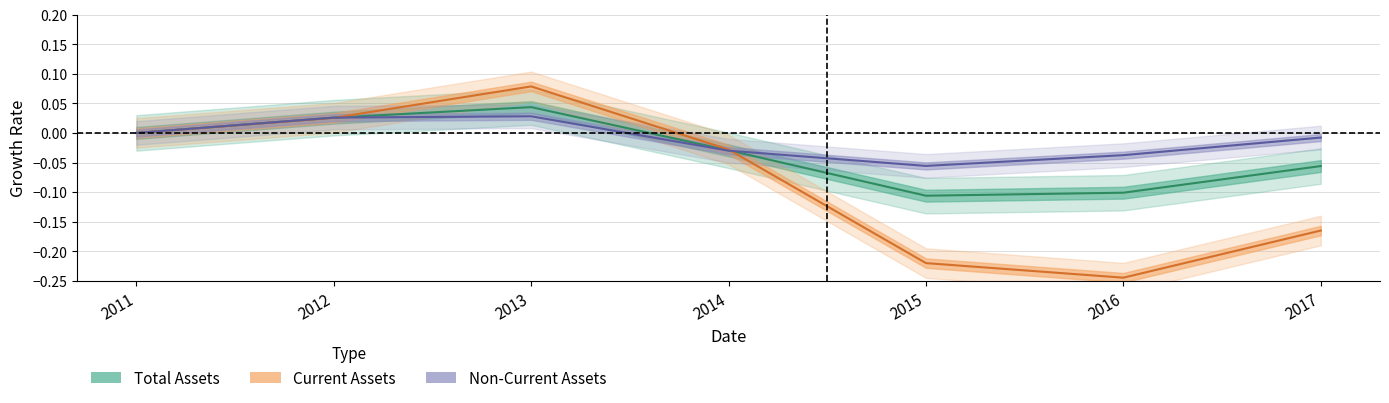

Reading left to right, transcribe all the data shown in this chart.

assets: 0.0	0.0	0.0	-0.0	-0.1	-0.1	-0.1
assetsc: 0.0	0.0	0.1	-0.0	-0.2	-0.2	-0.2
assetsnc: 0.0	0.0	0.0	-0.0	-0.1	-0.0	-0.0